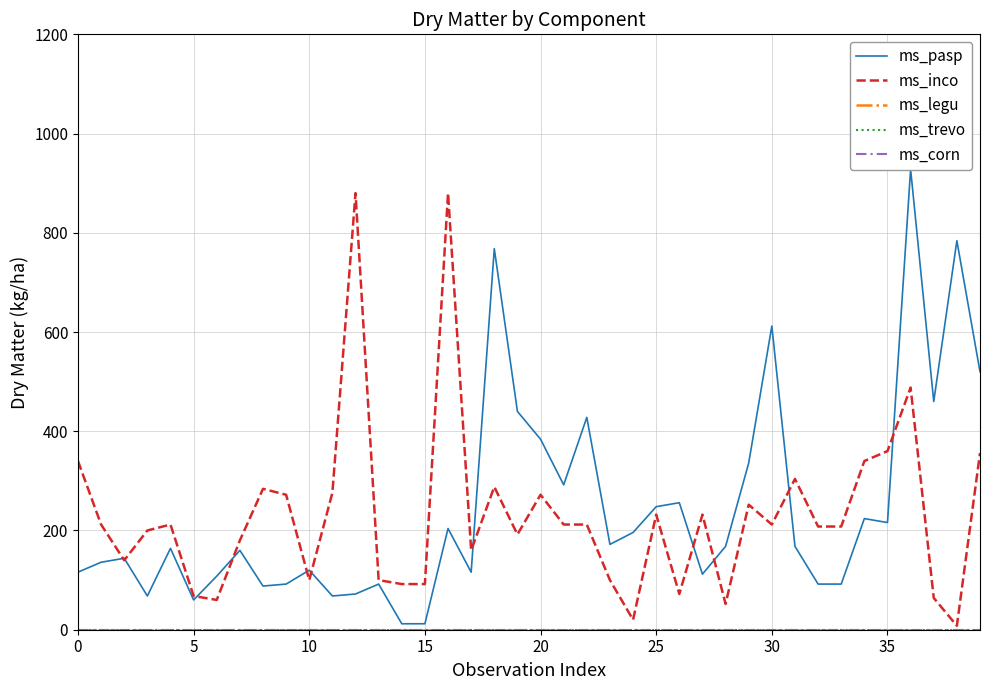

What is the total value across all series at 37?

524